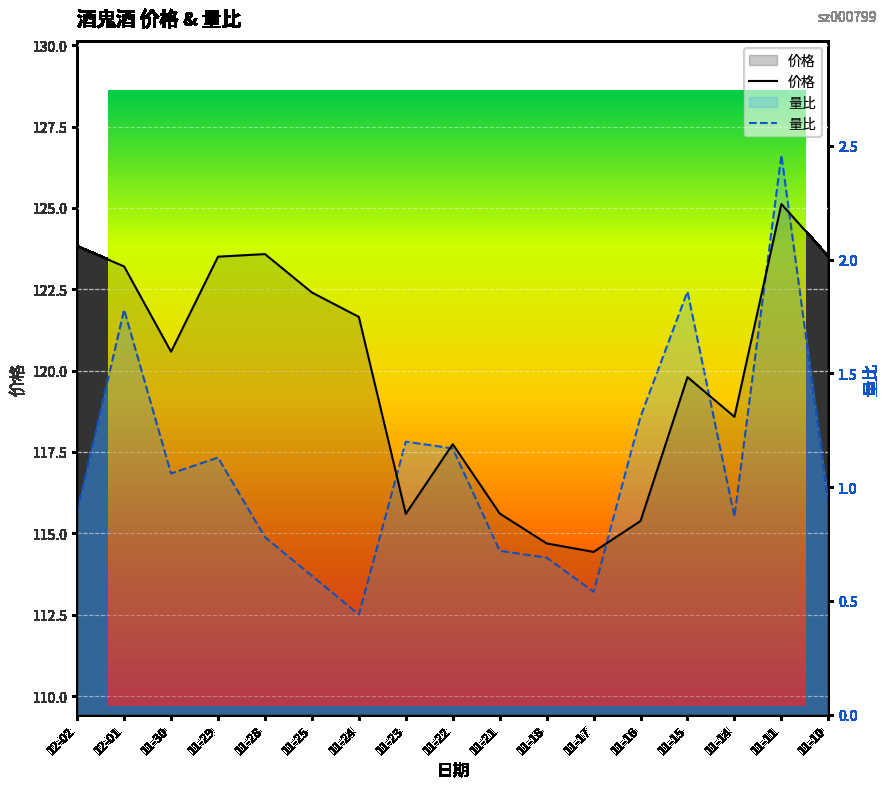

How many lines are shown in the chart?

2